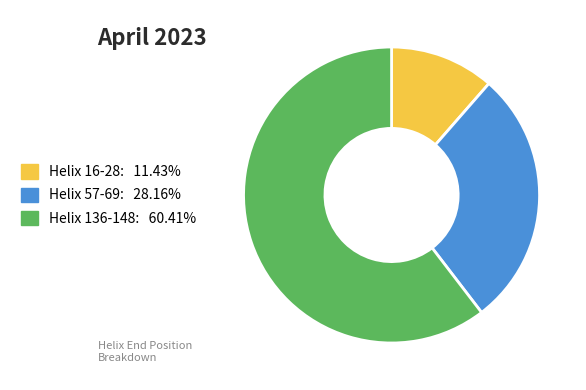

What is the ratio of the value at Helix 136-148 to the value at Helix 57-69?

2.1